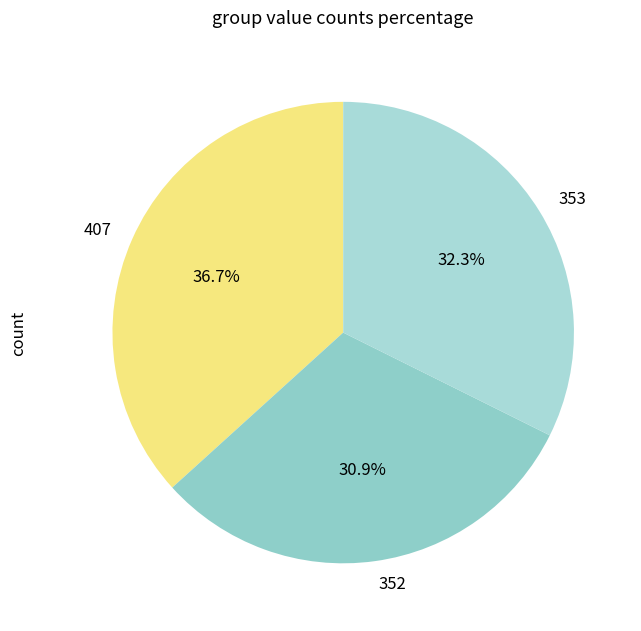

To the nearest percent, what percentage of the pie is 352?

31%